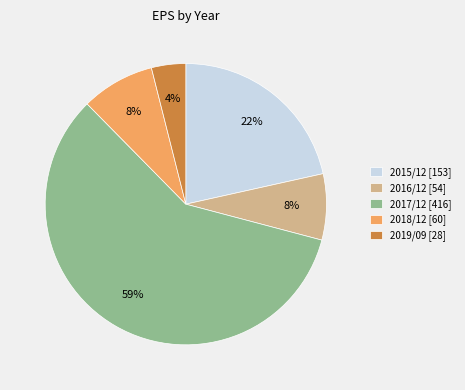

To the nearest percent, what portion does 2019/09 represent?

4%